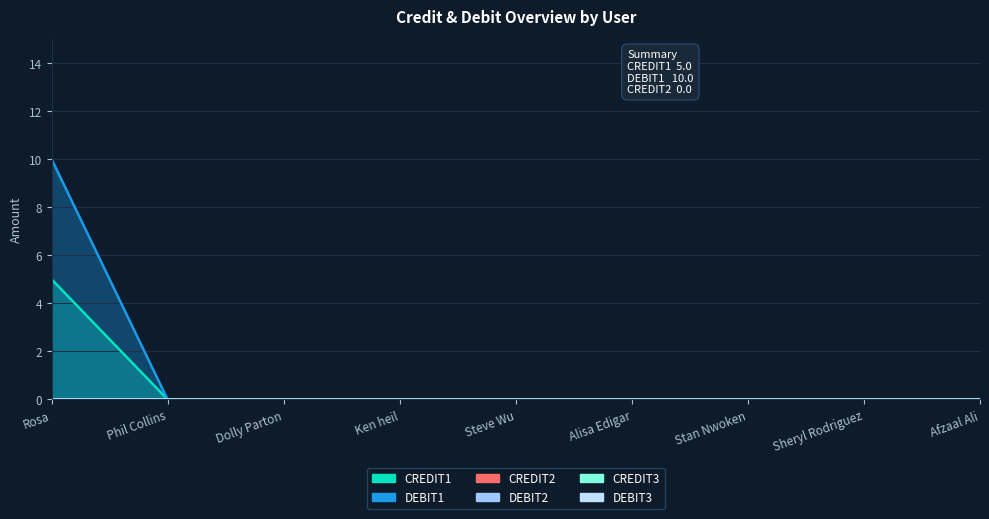

True or false: DEBIT3 and CREDIT3 cross at least once.

False